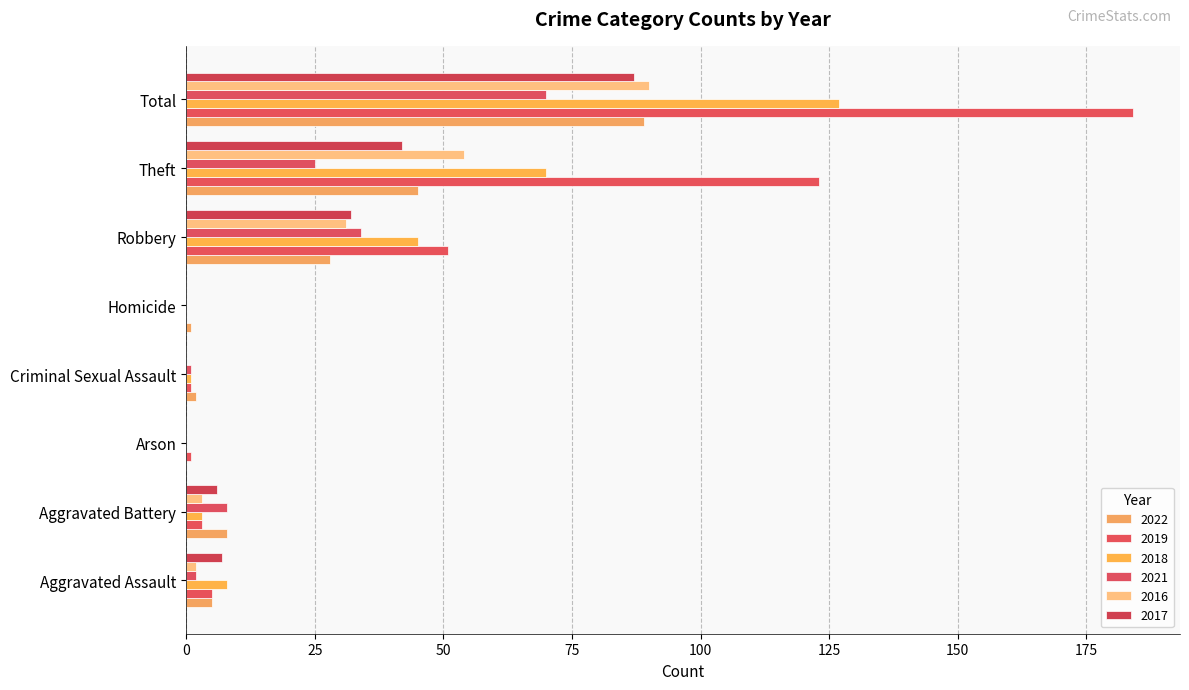

How many series are shown in this chart?

6